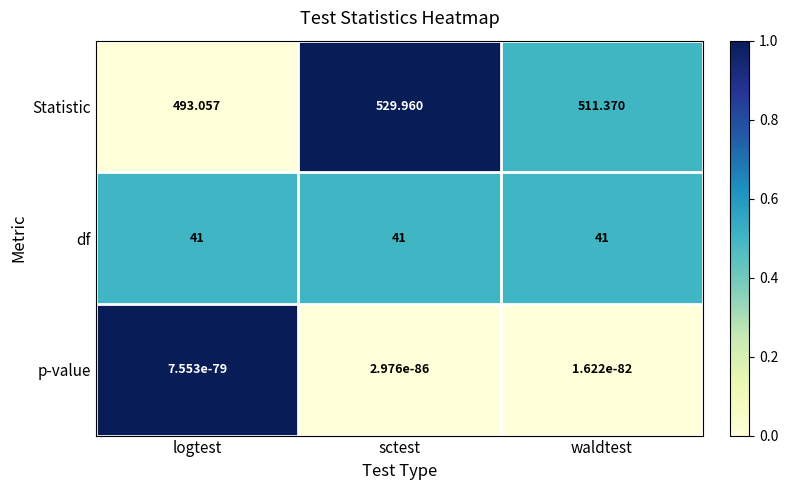

Between sctest and waldtest, which series saw the biggest shift?

Statistic